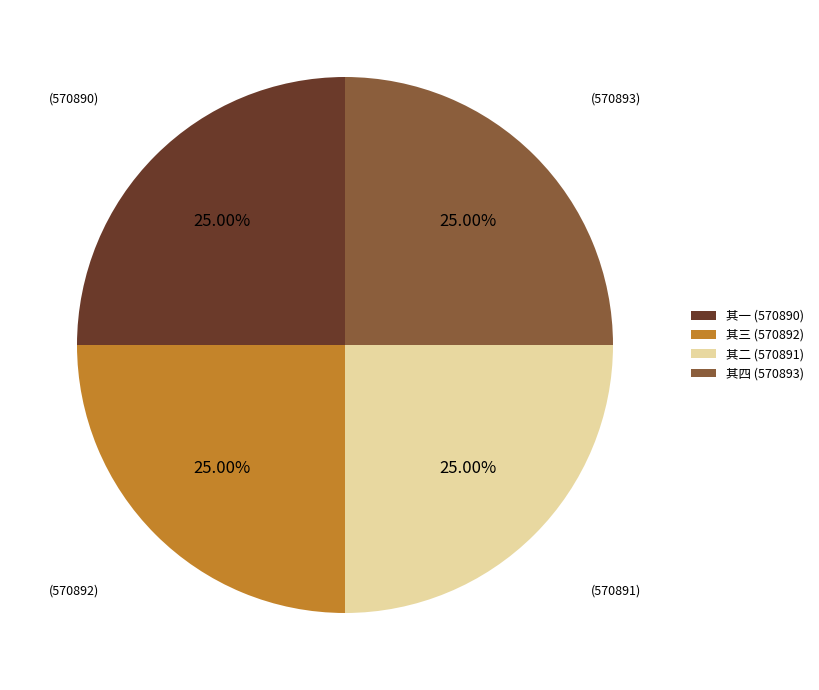

Does 其一 (570890) account for over 50% of the chart?

No